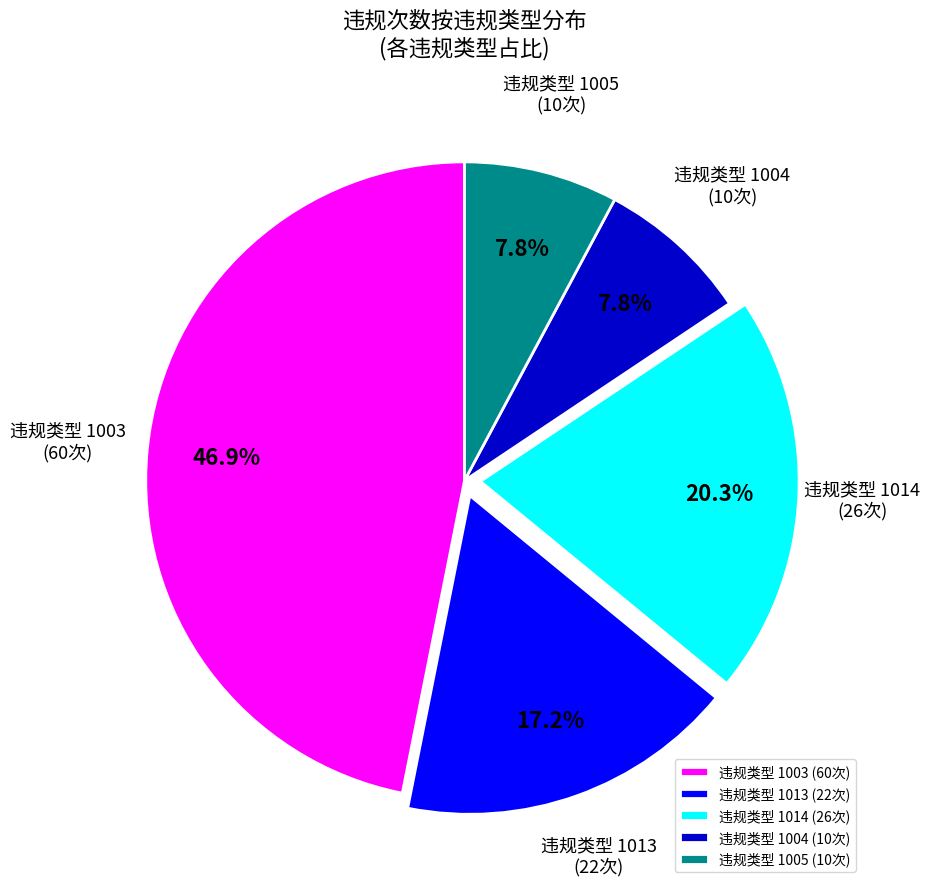

Does any single category account for the majority?

No